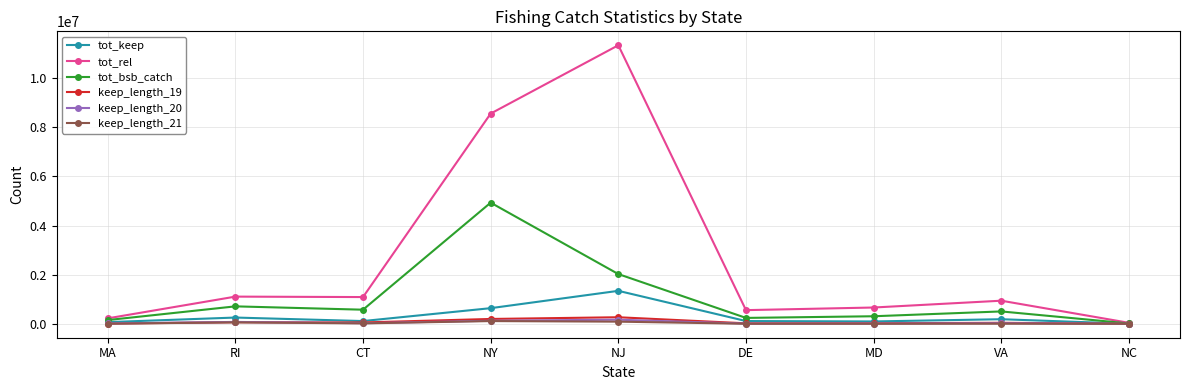

What is the label of the 1st point from the left?

MA